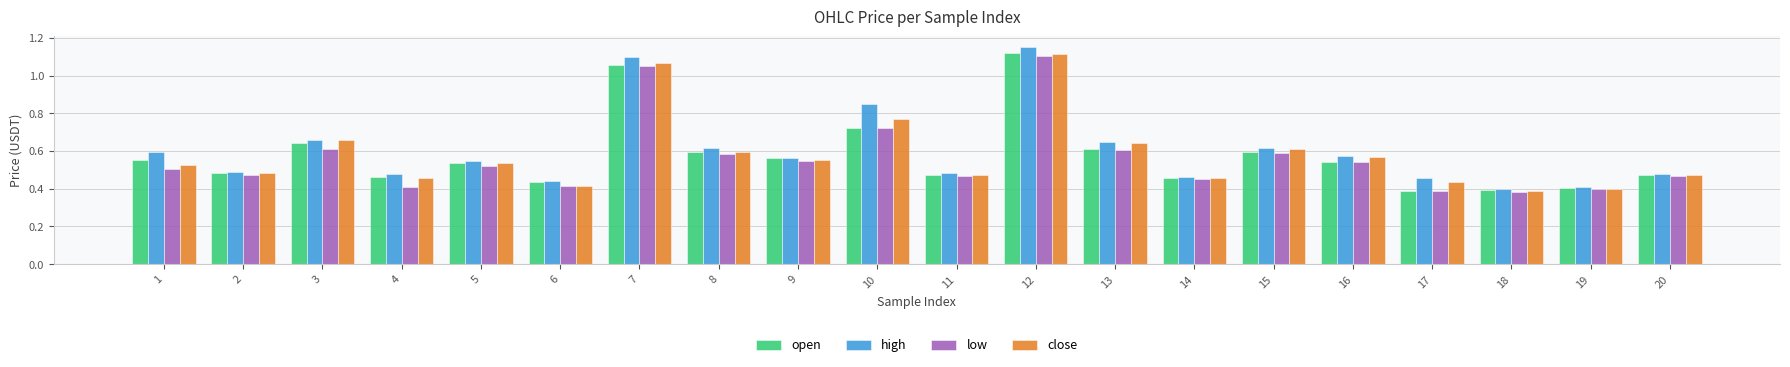

Between 2 and 17, which series saw the biggest shift?

open